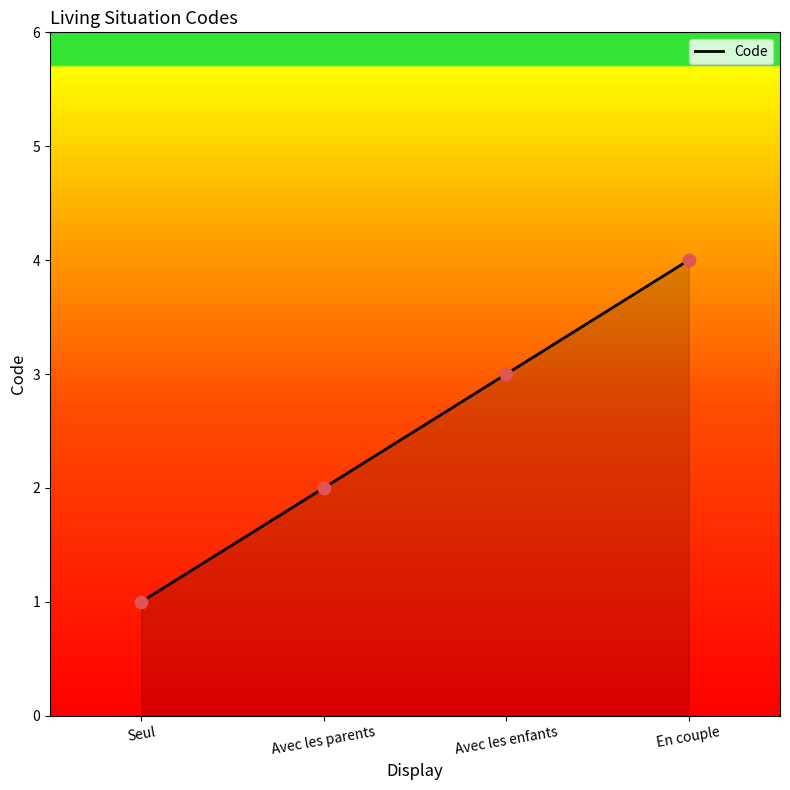

What is the change in value from Avec les parents to En couple?

+2